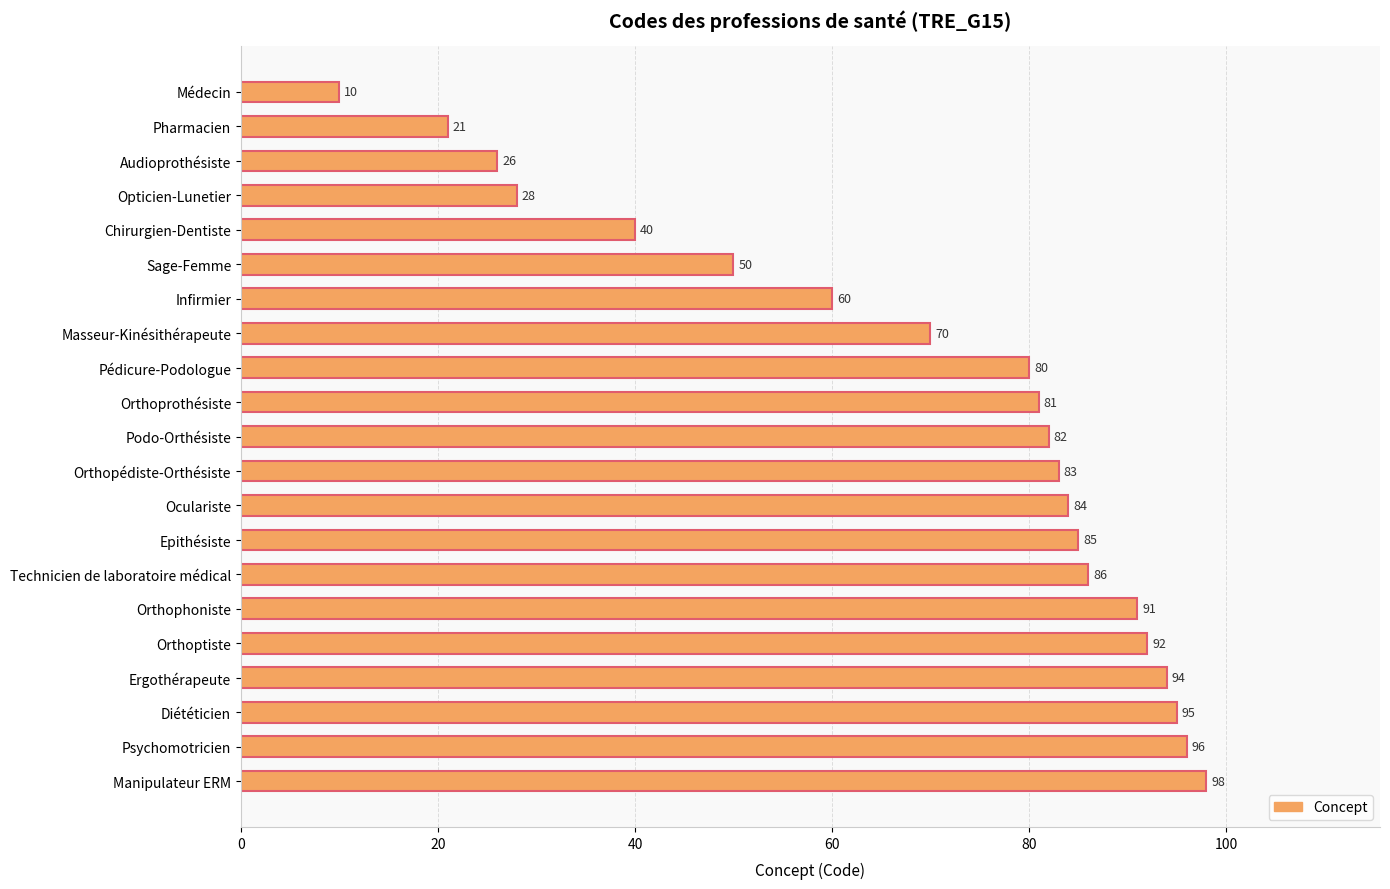

What value does the data have at Audioprothésiste?

26